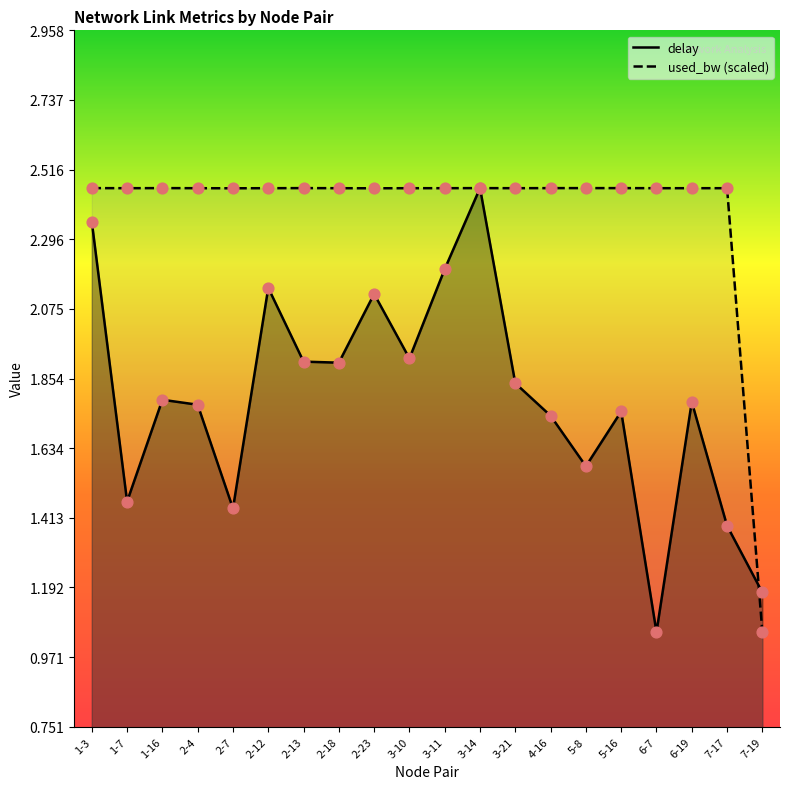

Is the value of used_bw (scaled) at 4-16 greater than the value of delay at 1-3?

Yes